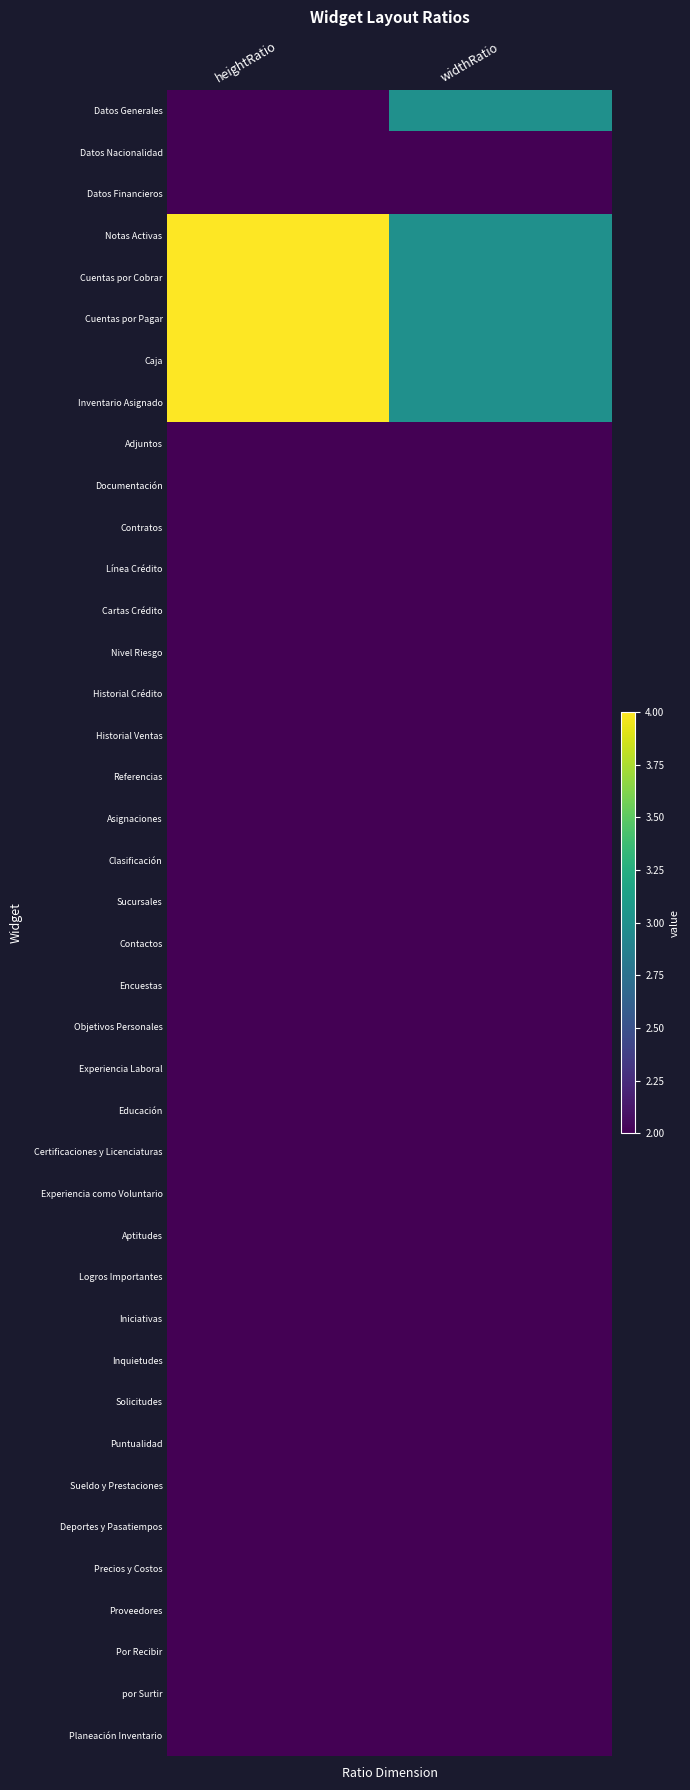

Which category has the lowest value across all series?

heightRatio